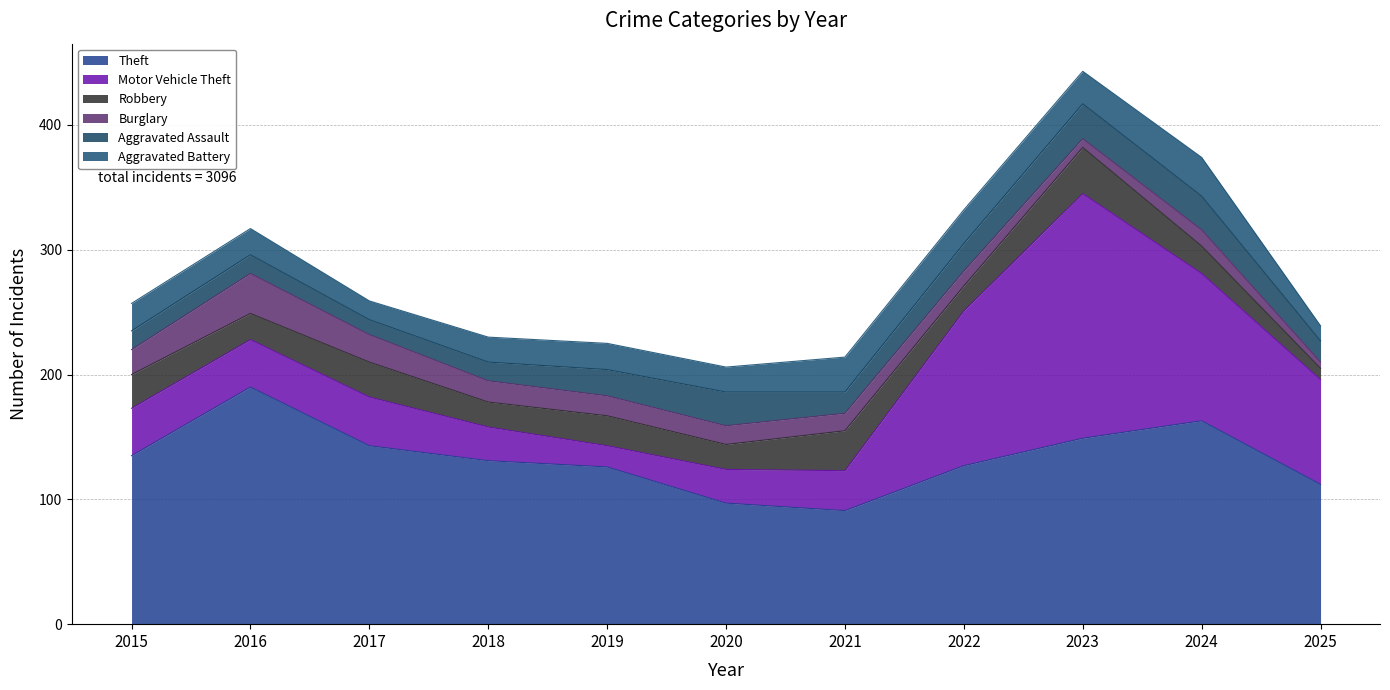

Reading left to right, what are all the values shown in this chart?

Theft: 135	190	143	131	126	97	91	127	149	163	112
Motor Vehicle Theft: 38	38	39	27	17	27	32	124	196	118	84
Robbery: 27	21	28	20	24	20	32	20	37	22	9
Burglary: 20	32	22	17	16	15	14	12	7	13	5
Aggravated Assault: 15	15	12	15	21	27	17	22	28	27	17
Aggravated Battery: 22	21	15	20	21	20	28	27	26	31	12